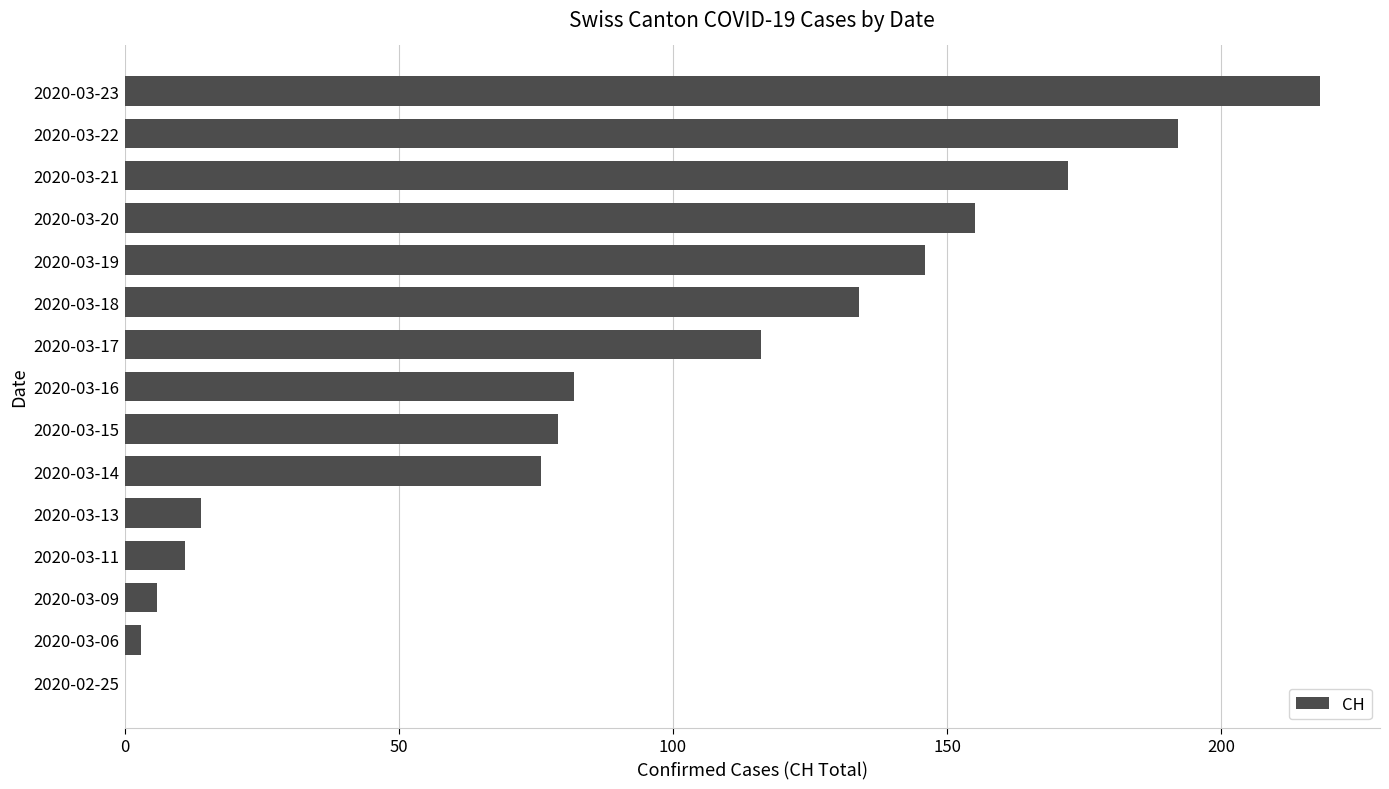

The value at 2020-03-17 is 50. True or false?

False